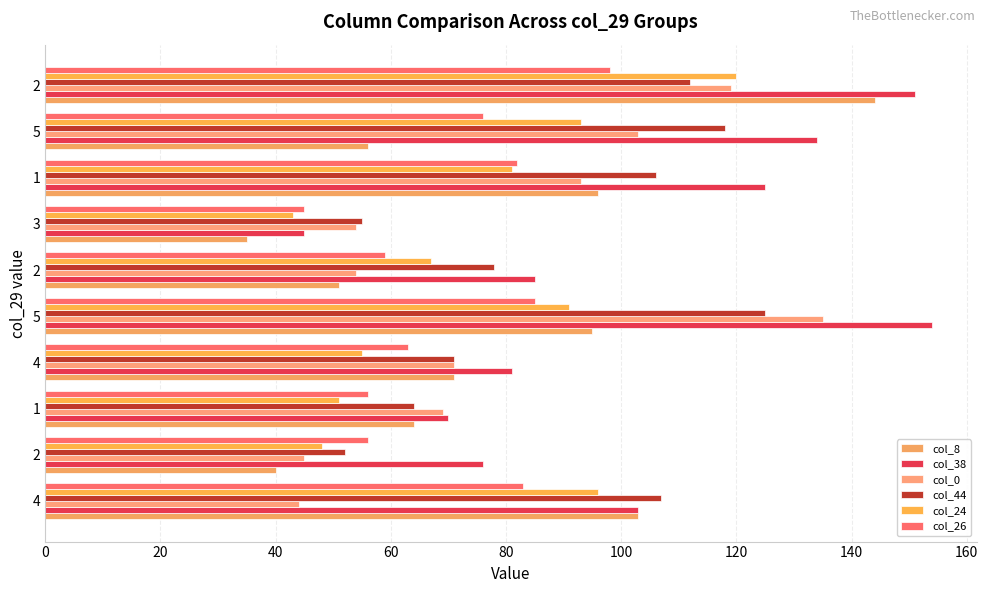

How many data points does each series have?

10